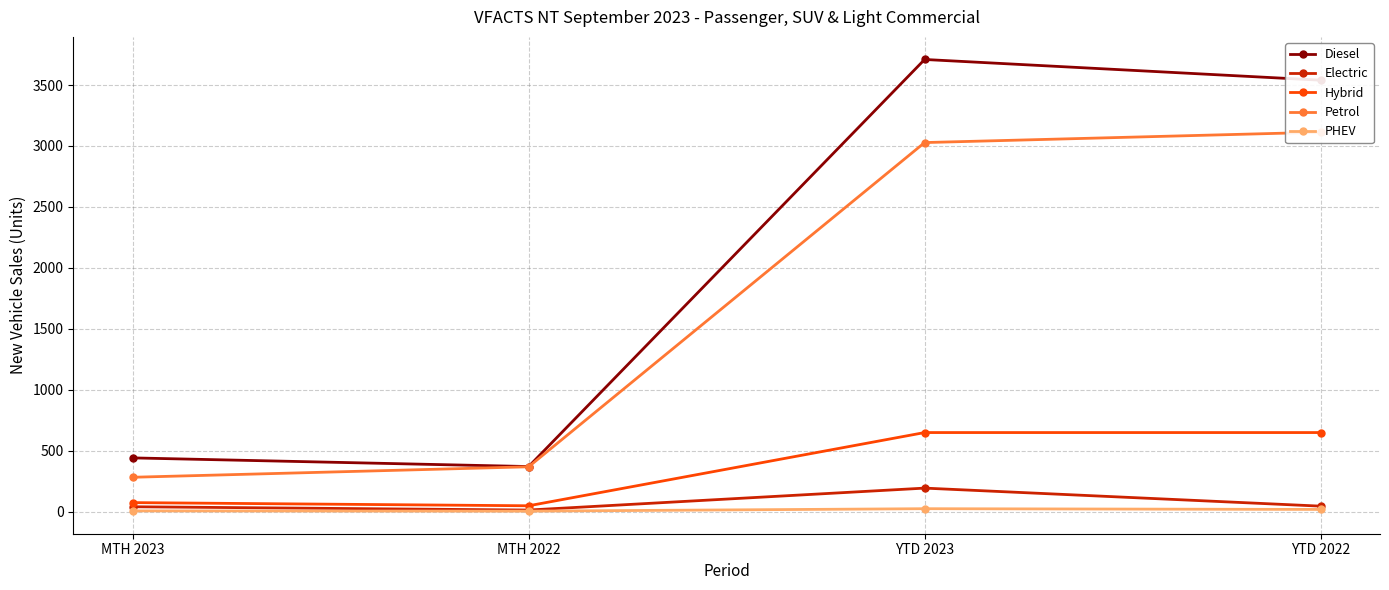

At which label does Electric reach its peak?

YTD 2023